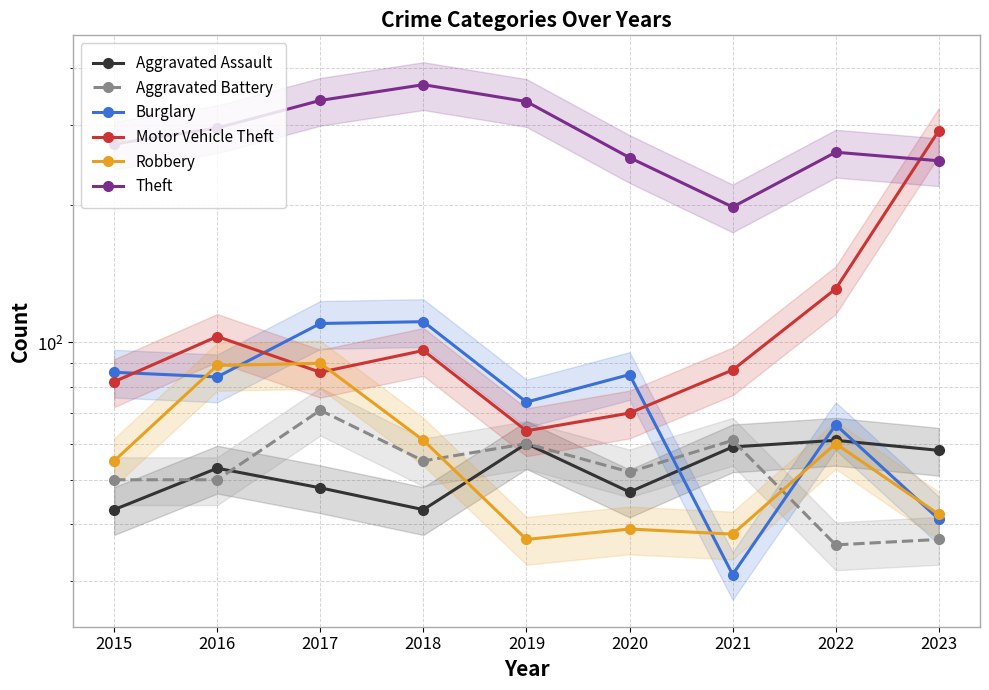

Where is the first local minimum for Robbery?

2019